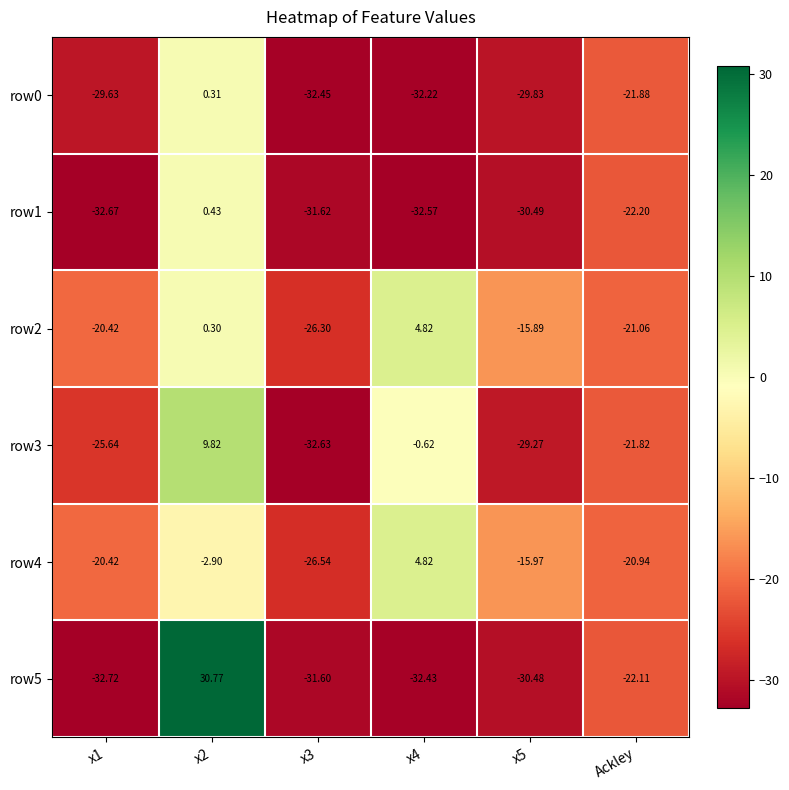

Is the value of row1 at x5 greater than the value of row0 at x5?

No